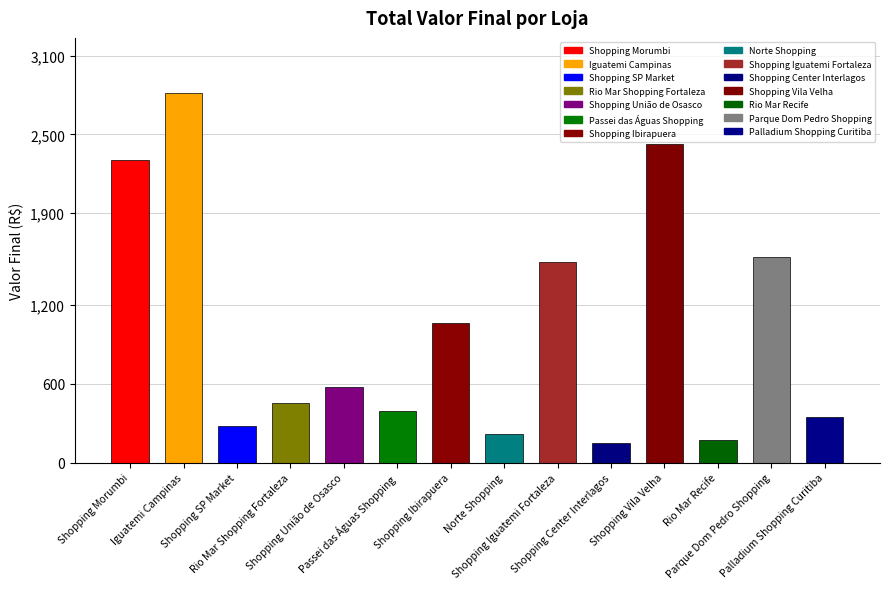

How many bars are there in total?

14